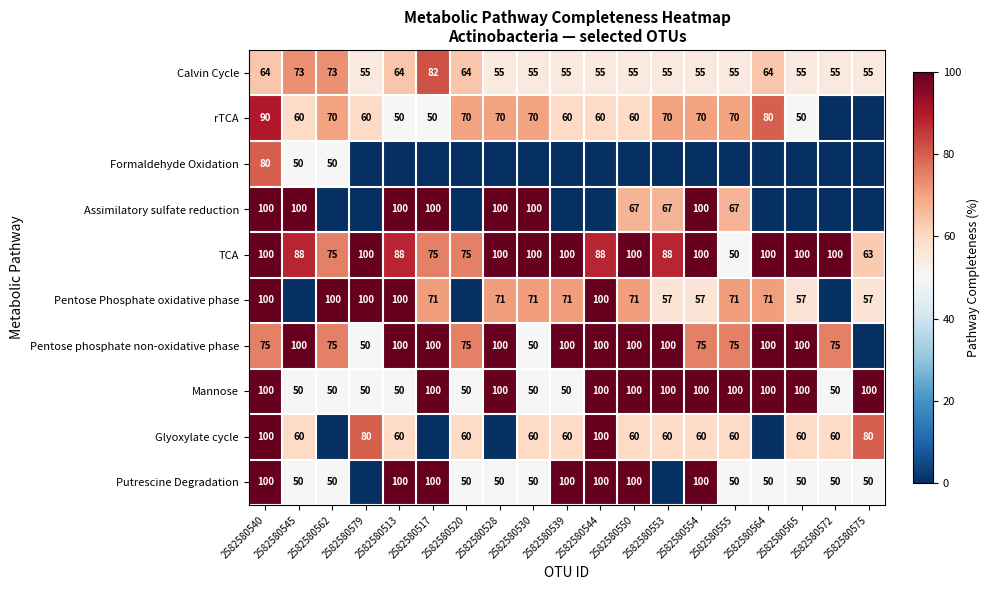

Is it true that Calvin Cycle equals 13 at 2582580550?

False